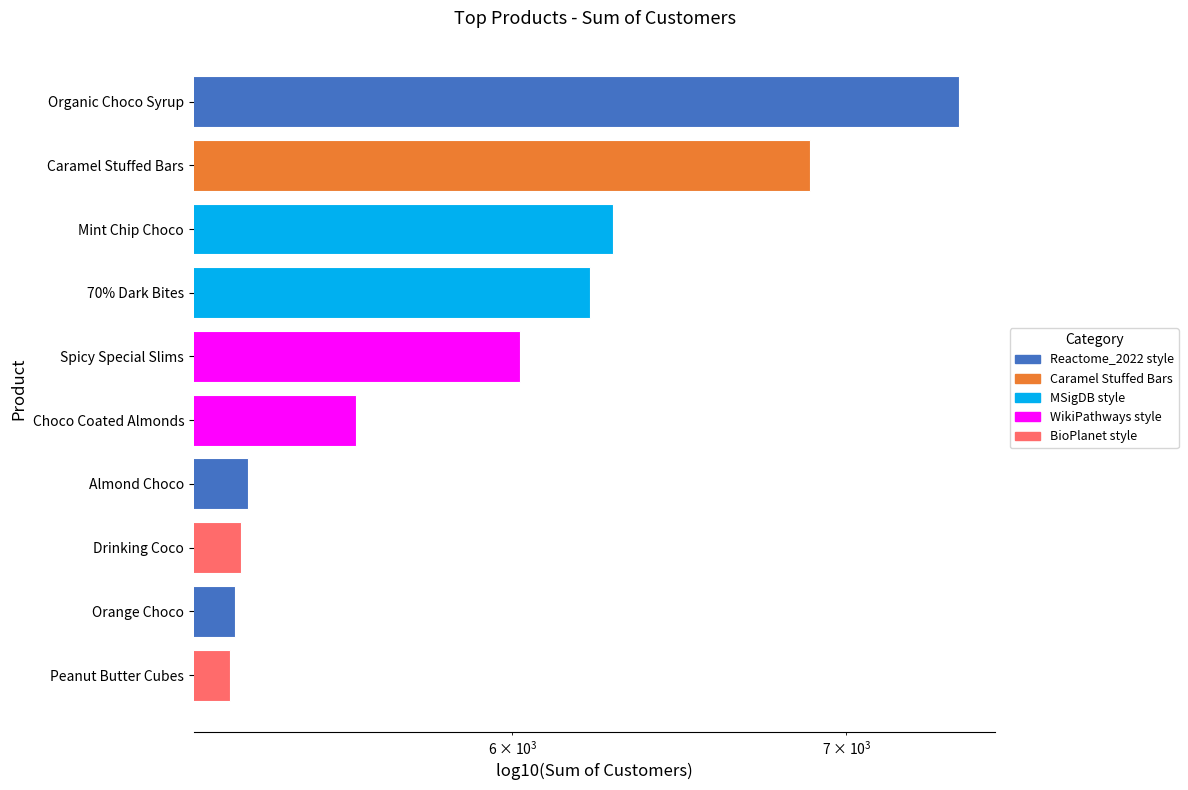

How many categories are shown in the chart?

10